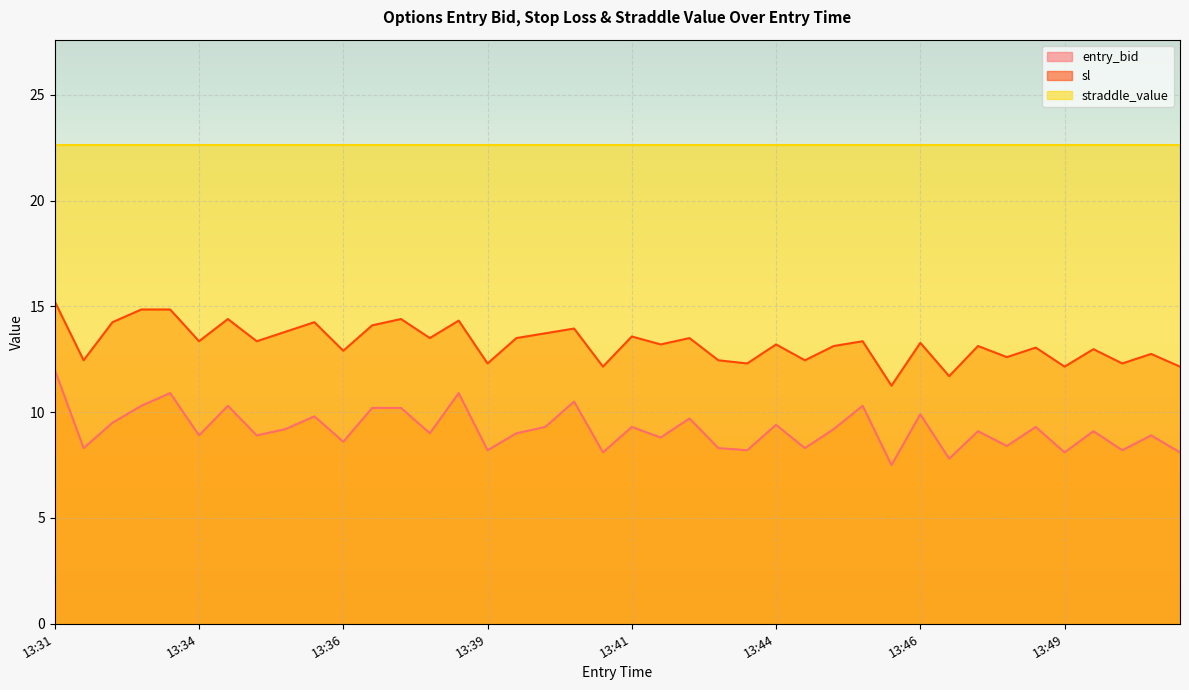

What is the average value of the sl series?

13.3